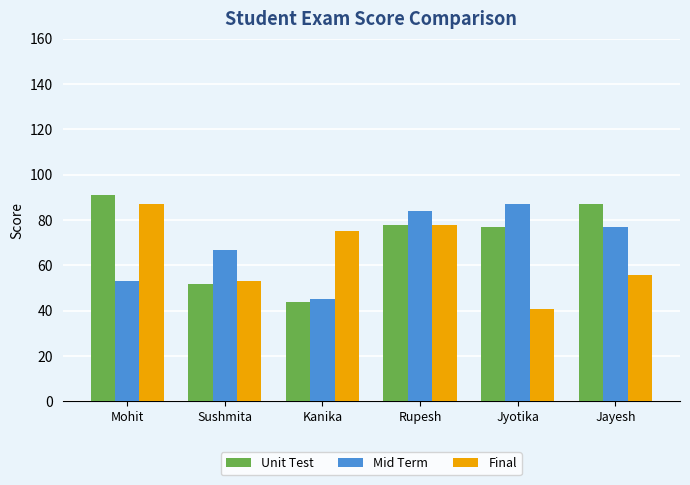

What is the total value across all series at Rupesh?

240